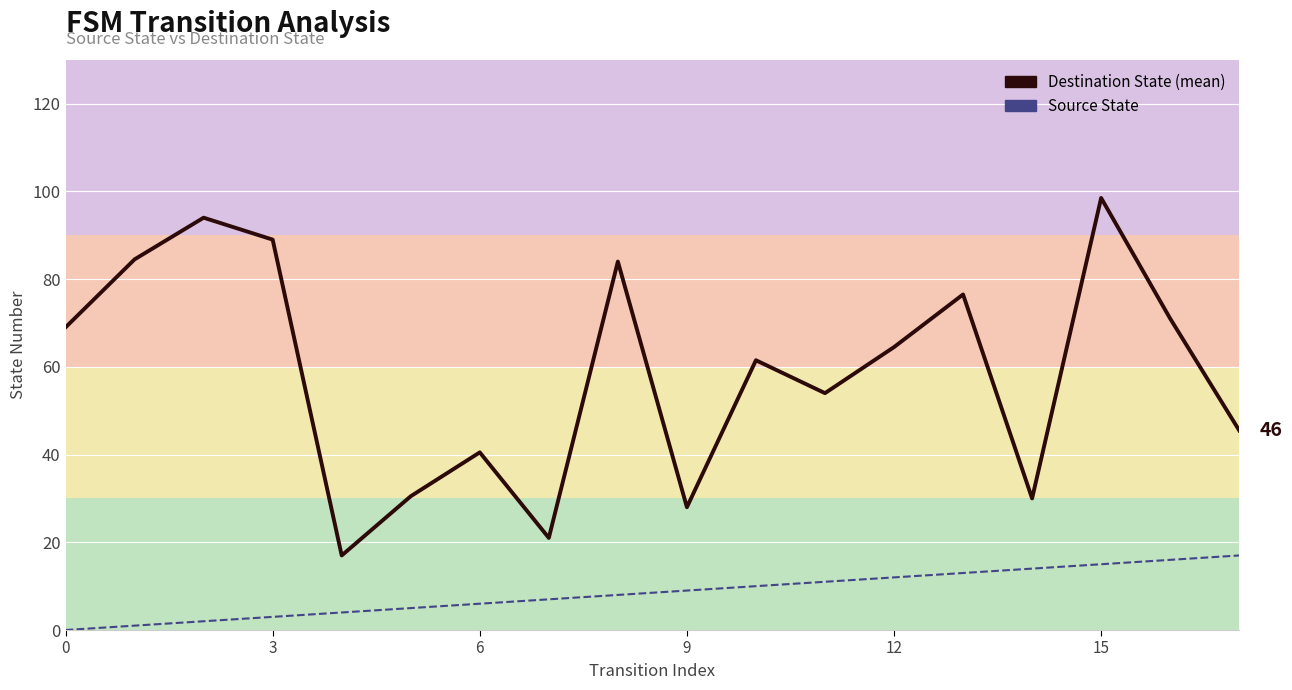

Does the chart display data point markers on the line(s)?

No